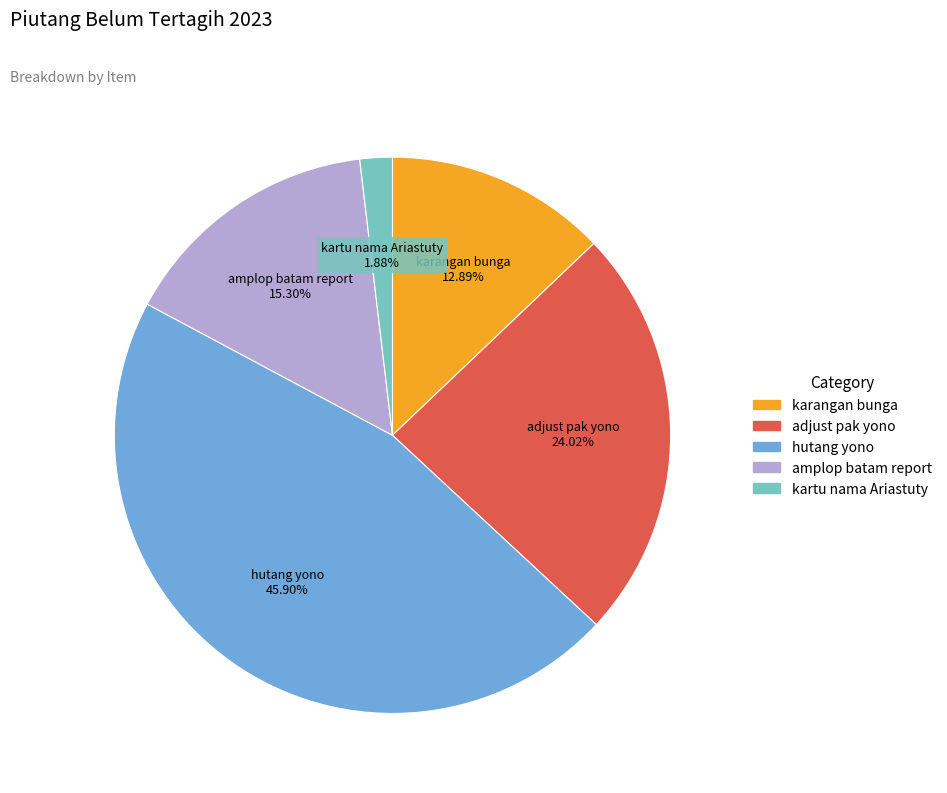

To the nearest percent, what is the difference between the largest and smallest slice percentages?

44%